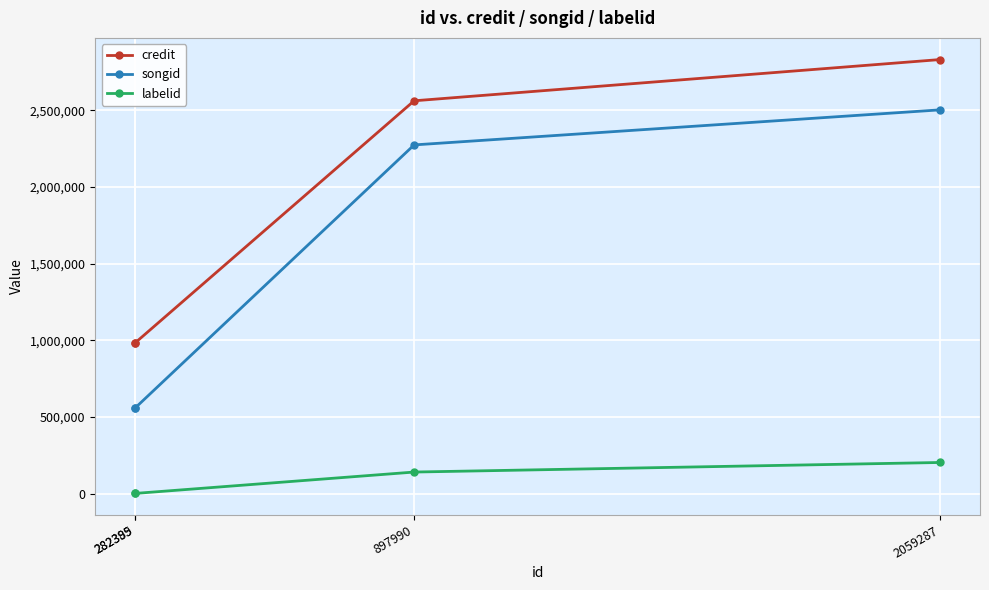

At which category is the sum across all series the highest?

2059287